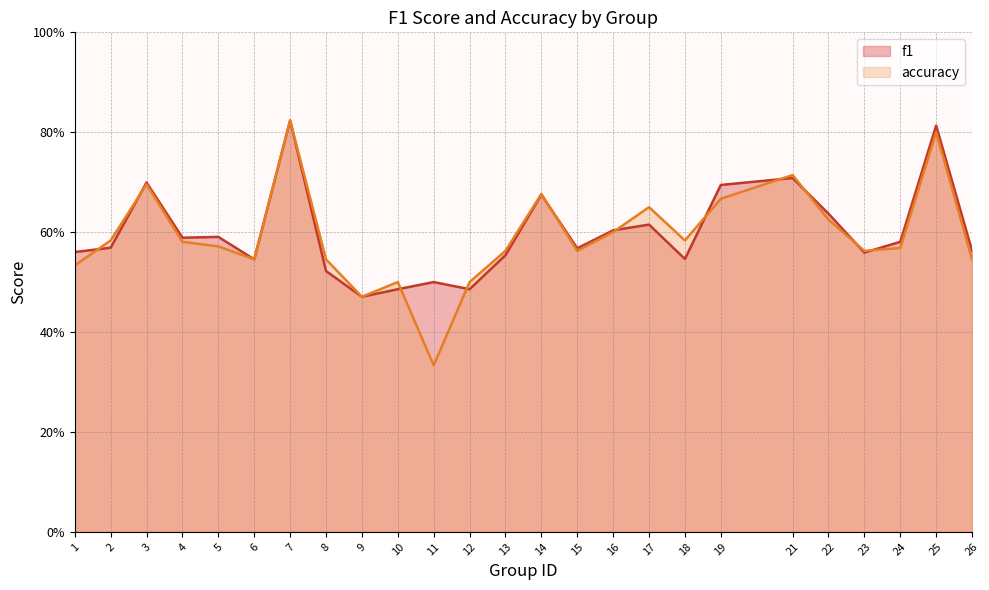

What is the difference between the maximum and minimum values in the accuracy series?

0.5